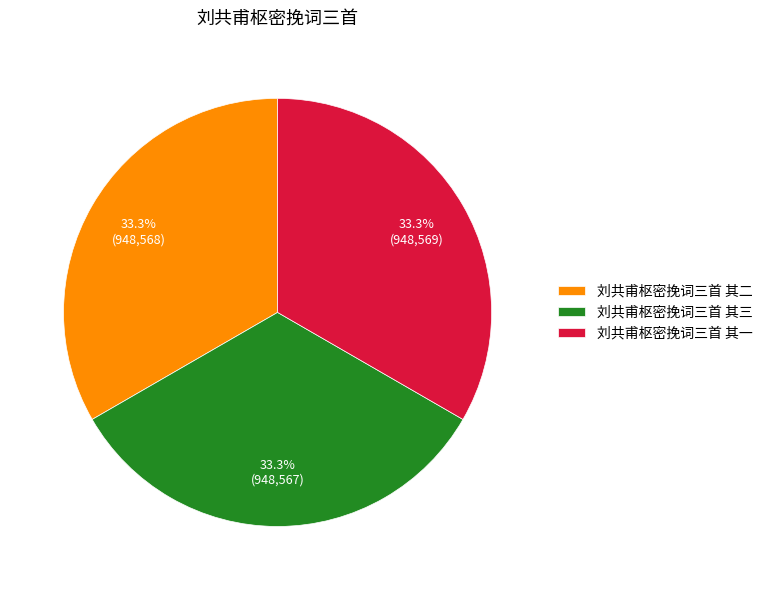

What percentage is the 刘共甫枢密挽词三首 其一 slice, to the nearest percent?

33%